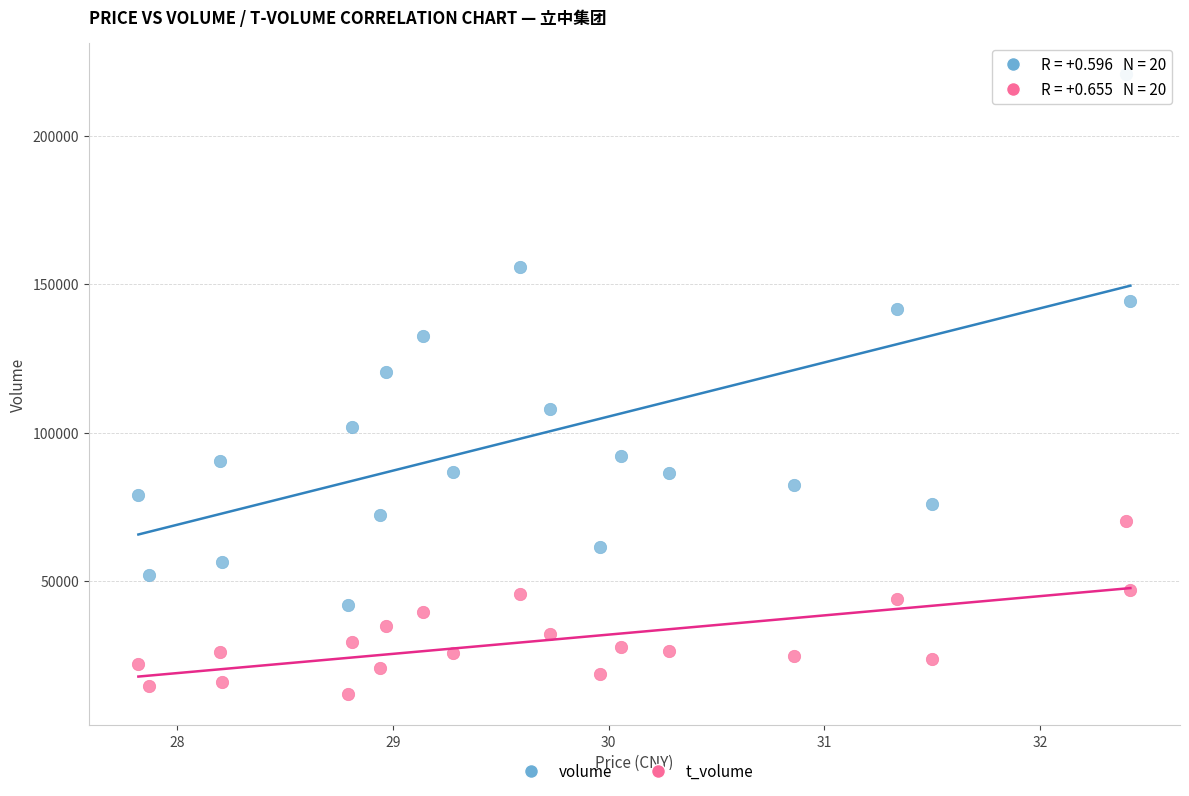

Across all data points, what is the range of Y values (max minus min)?

208871